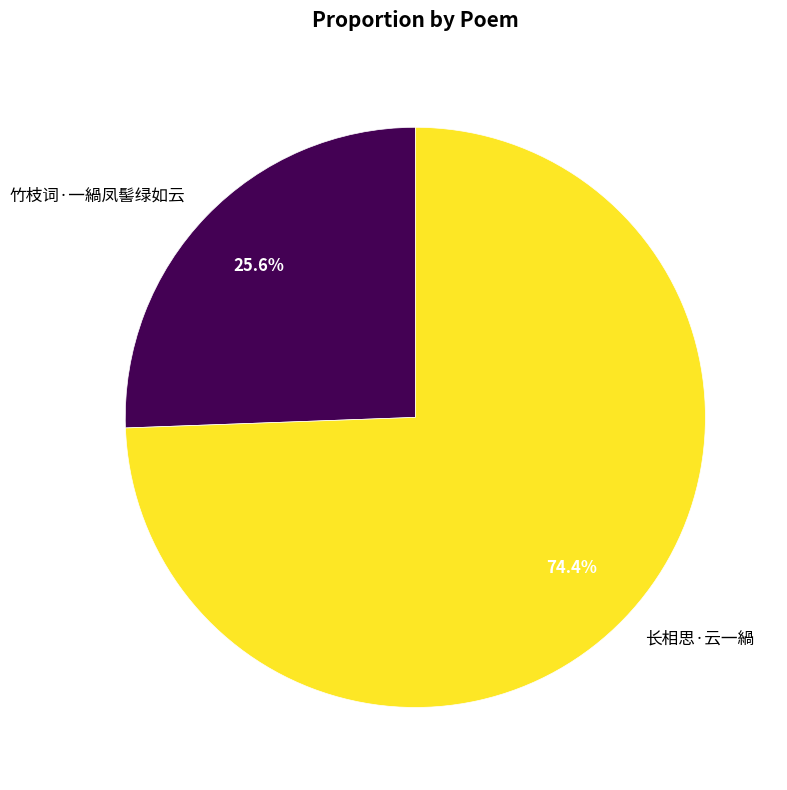

To the nearest percent, what is the difference between the largest and smallest slice percentages?

49%